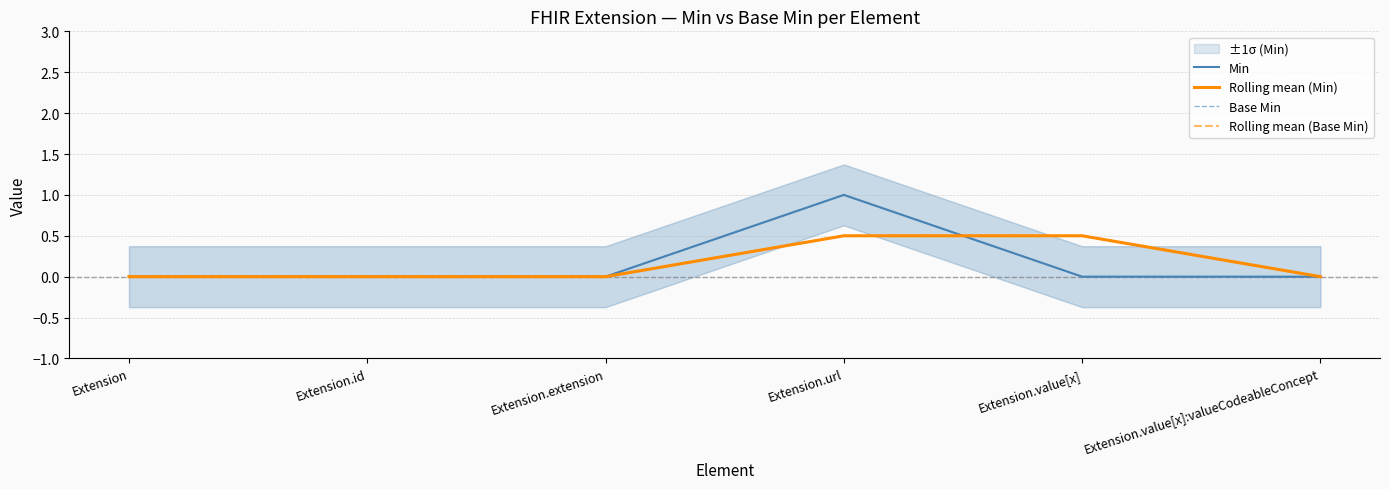

Which series has the largest total across all categories?

Min